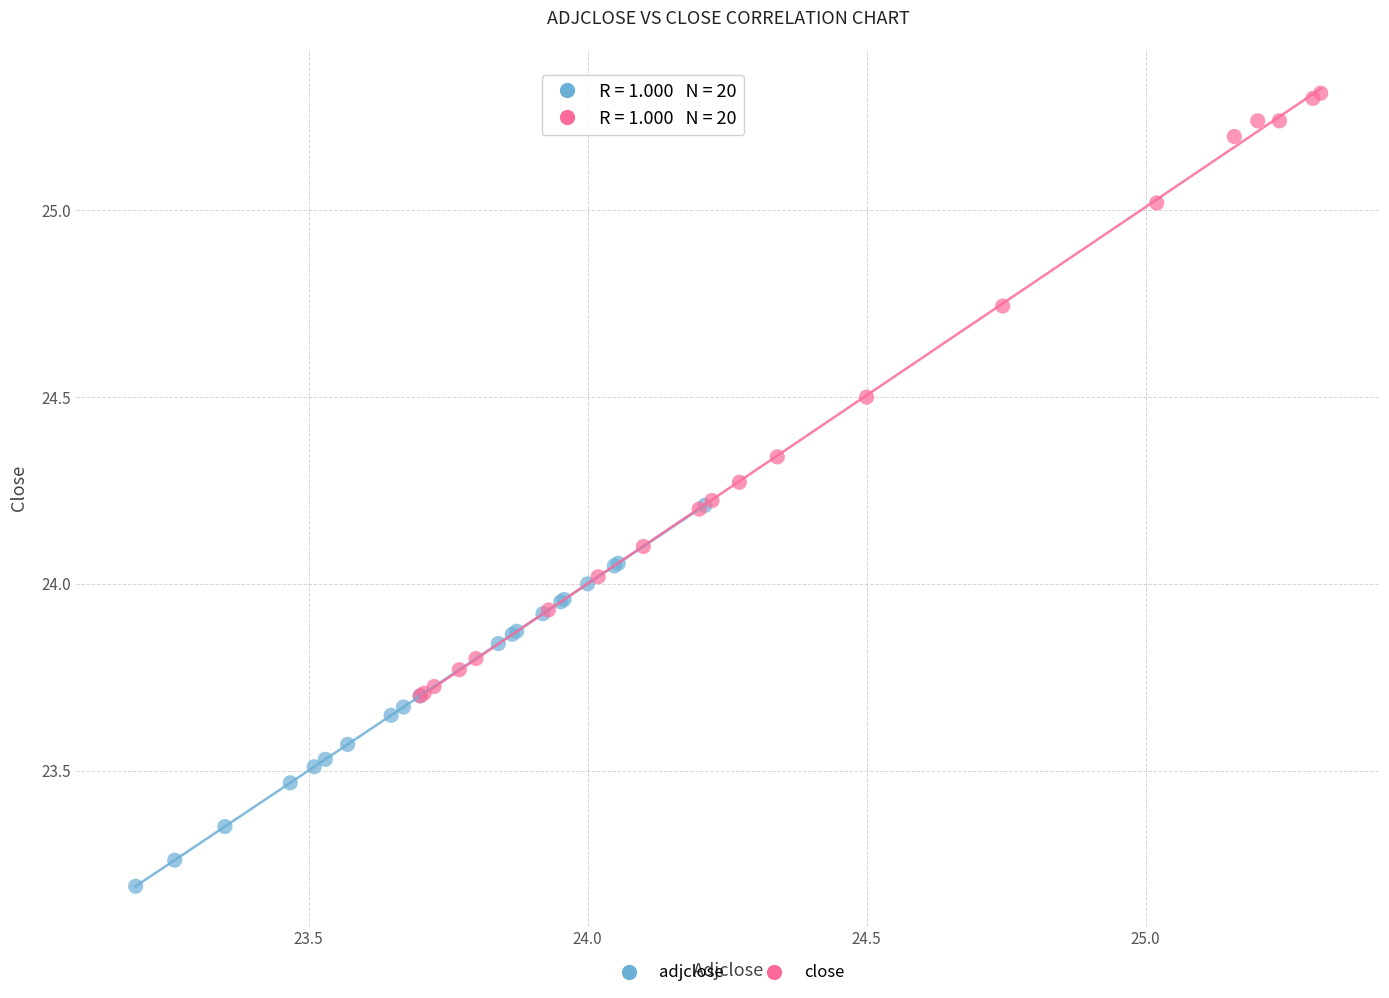

Which series reaches the minimum Y coordinate?

adjclose